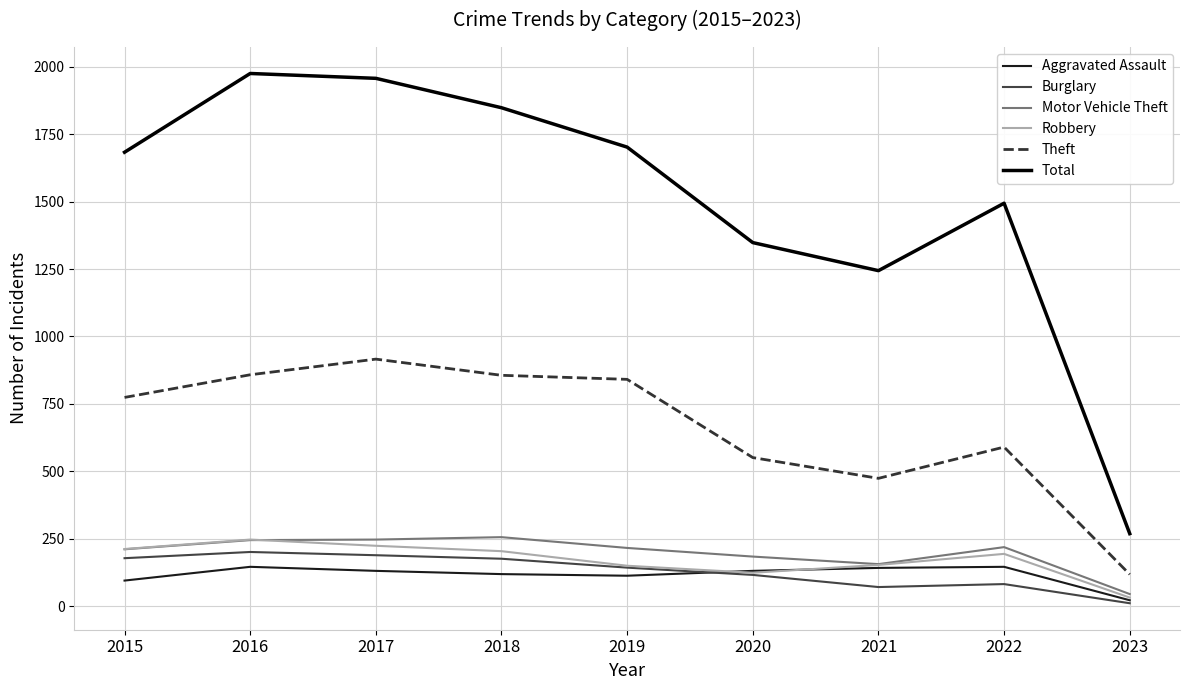

At how many categories does at least one series exceed 209?

9